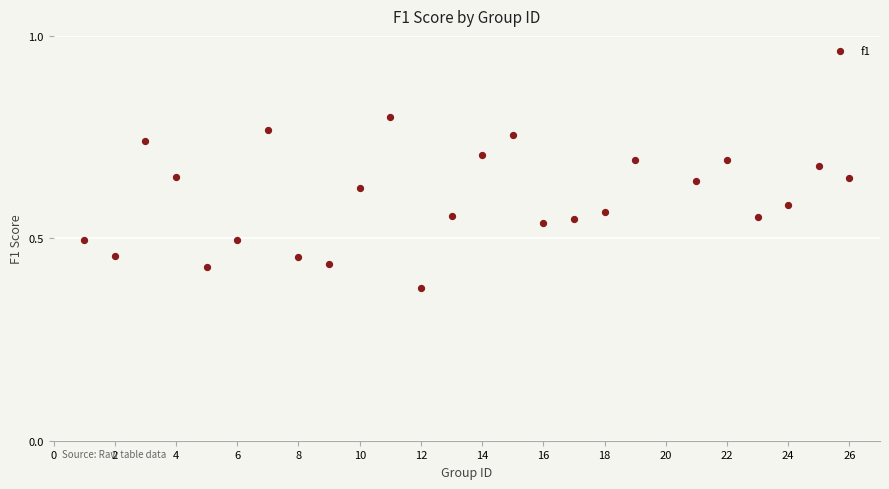

What is the range of X values (max minus min)?

25.0